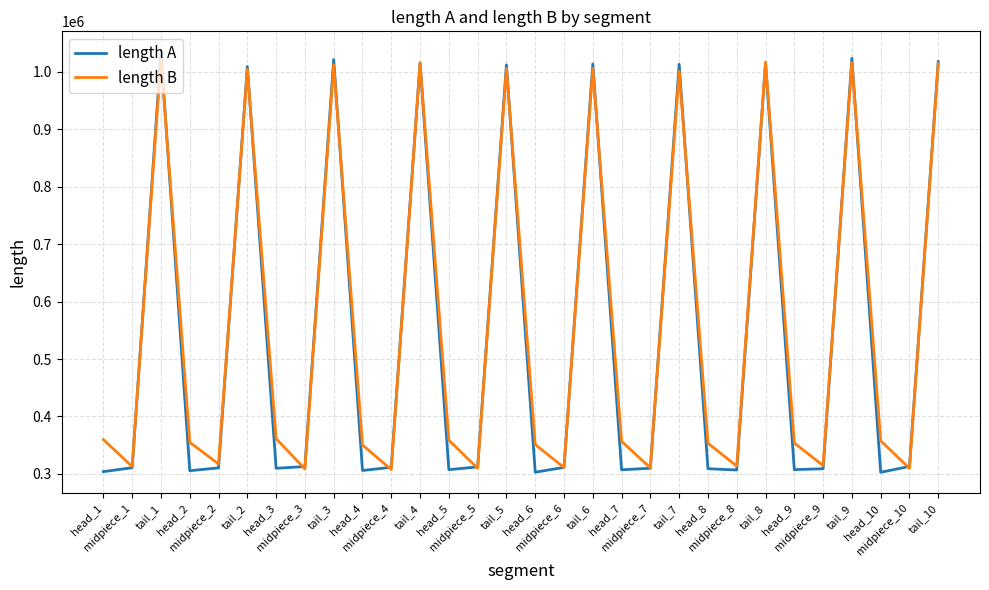

How many categories are shown in the chart?

30